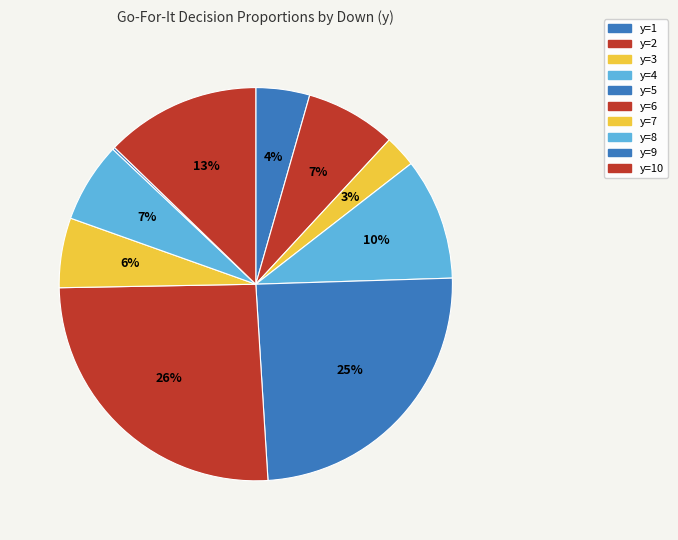

What is the largest slice in the pie chart?

y=6